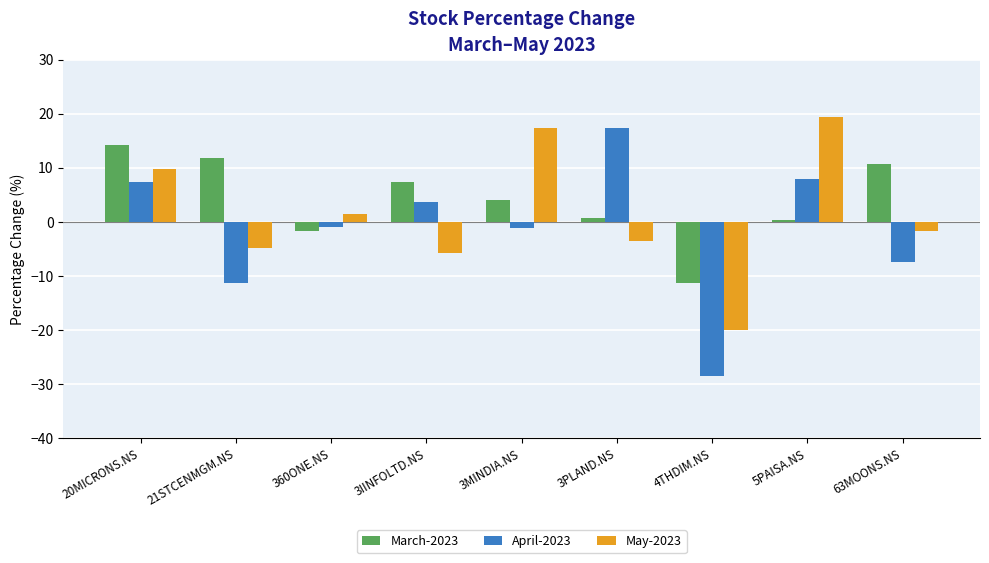

Rank the series at 20MICRONS.NS from highest to lowest value.

March-2023, May-2023, April-2023